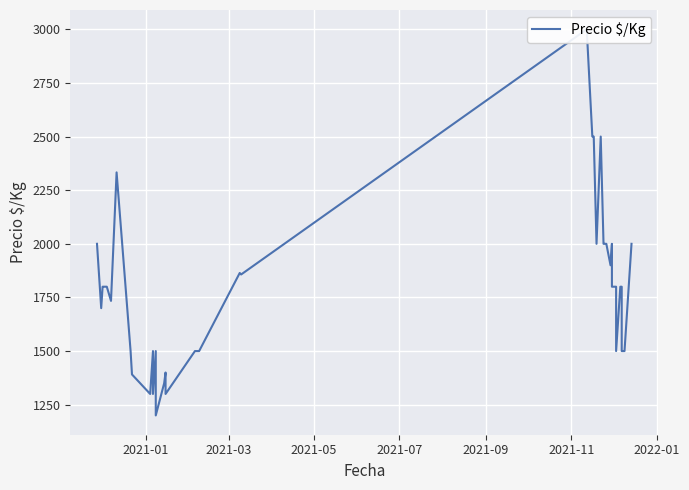

How many interior local valleys (lower than both neighbors) does the data have?

10